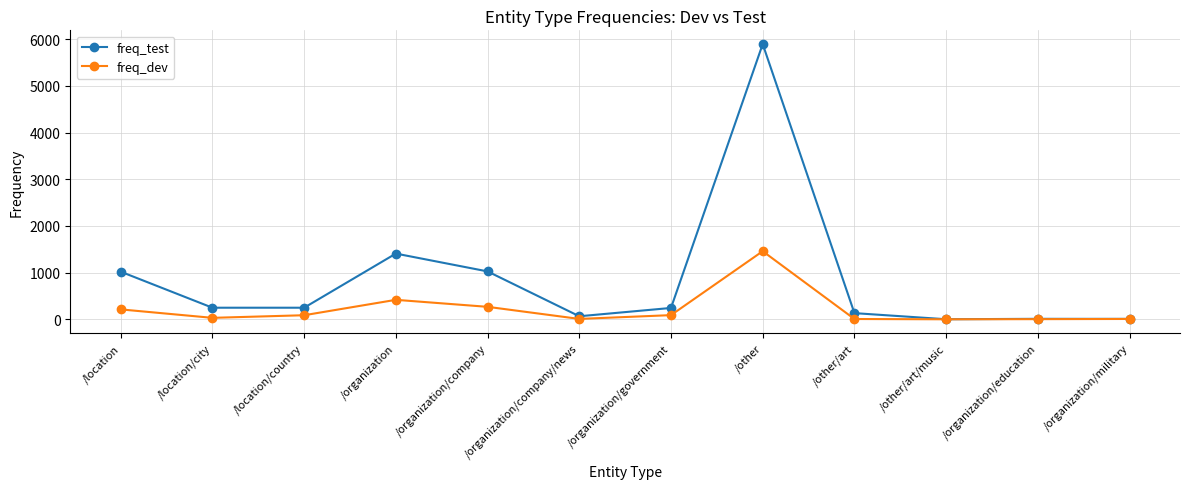

What is the total value across all series at /organization/education?

13